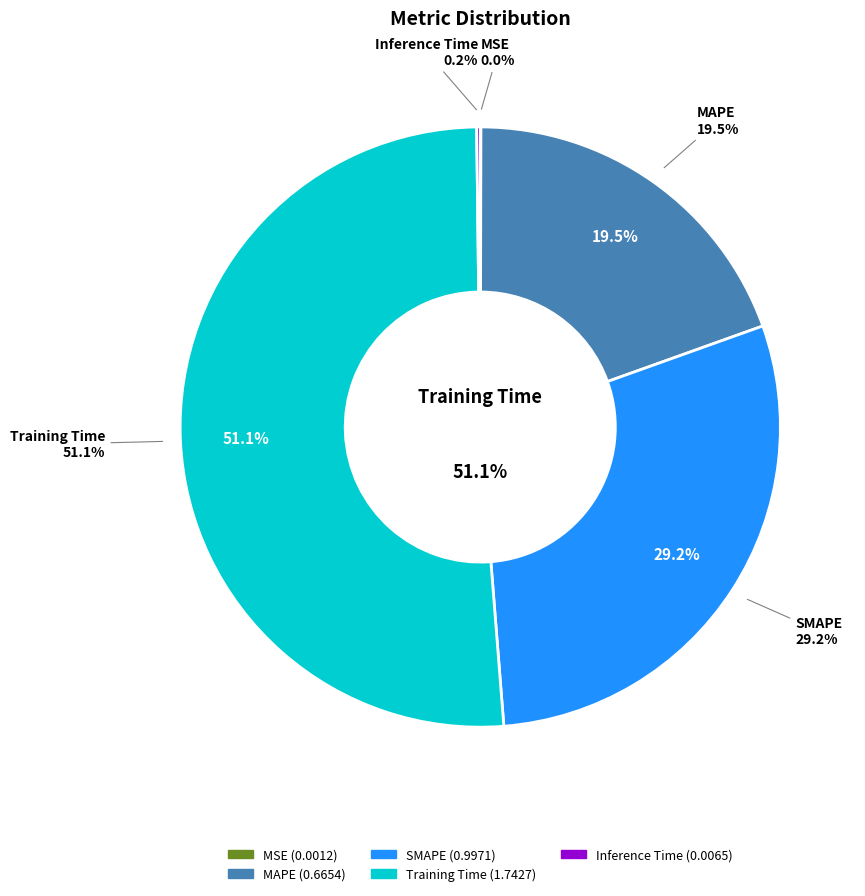

What is the change in value from Training Time to Inference Time?

-1.7